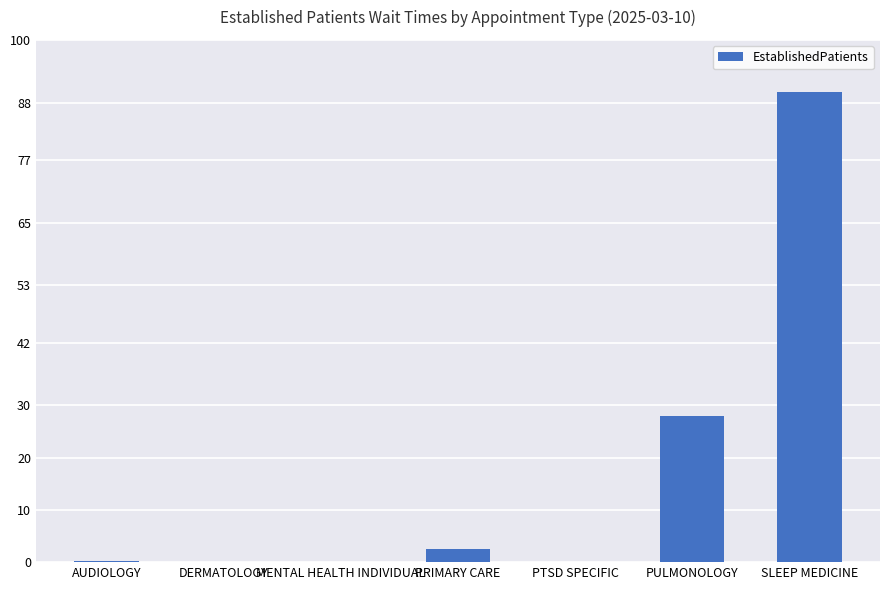

What is the sum of all values?

120.8